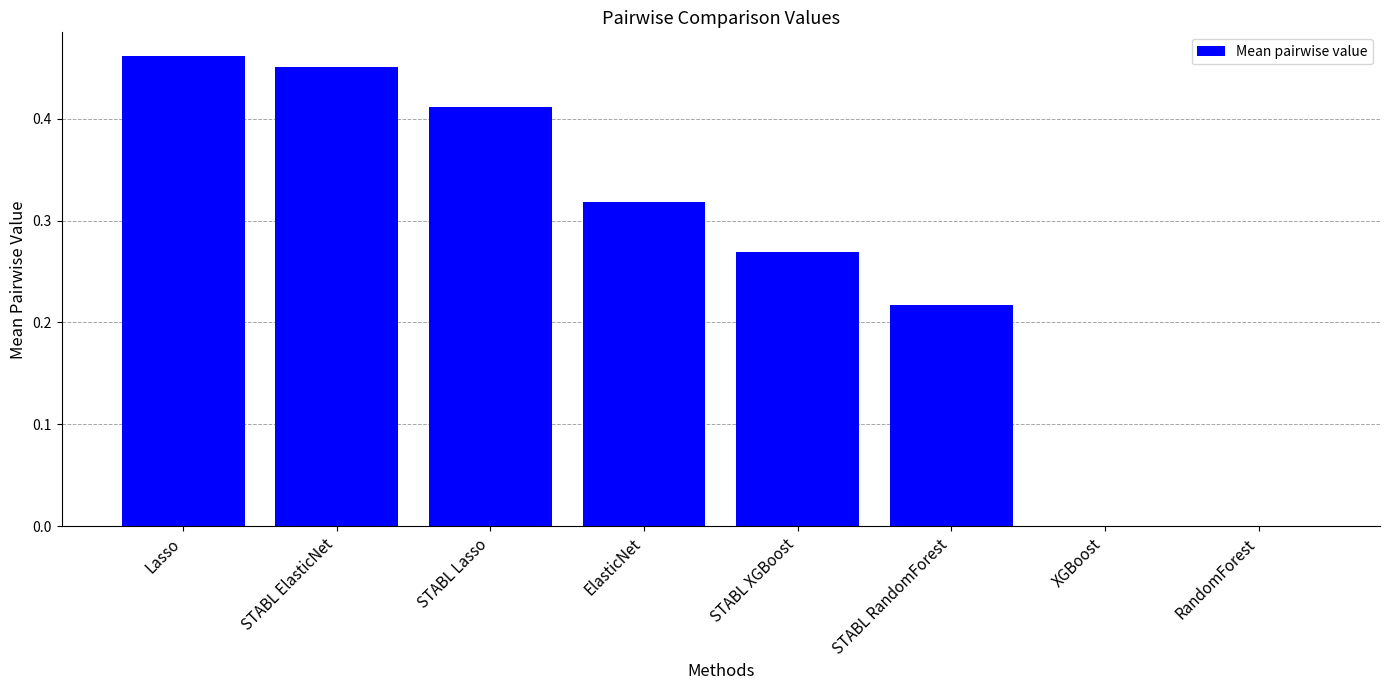

What is the sum of the values at STABL ElasticNet and ElasticNet?

0.8